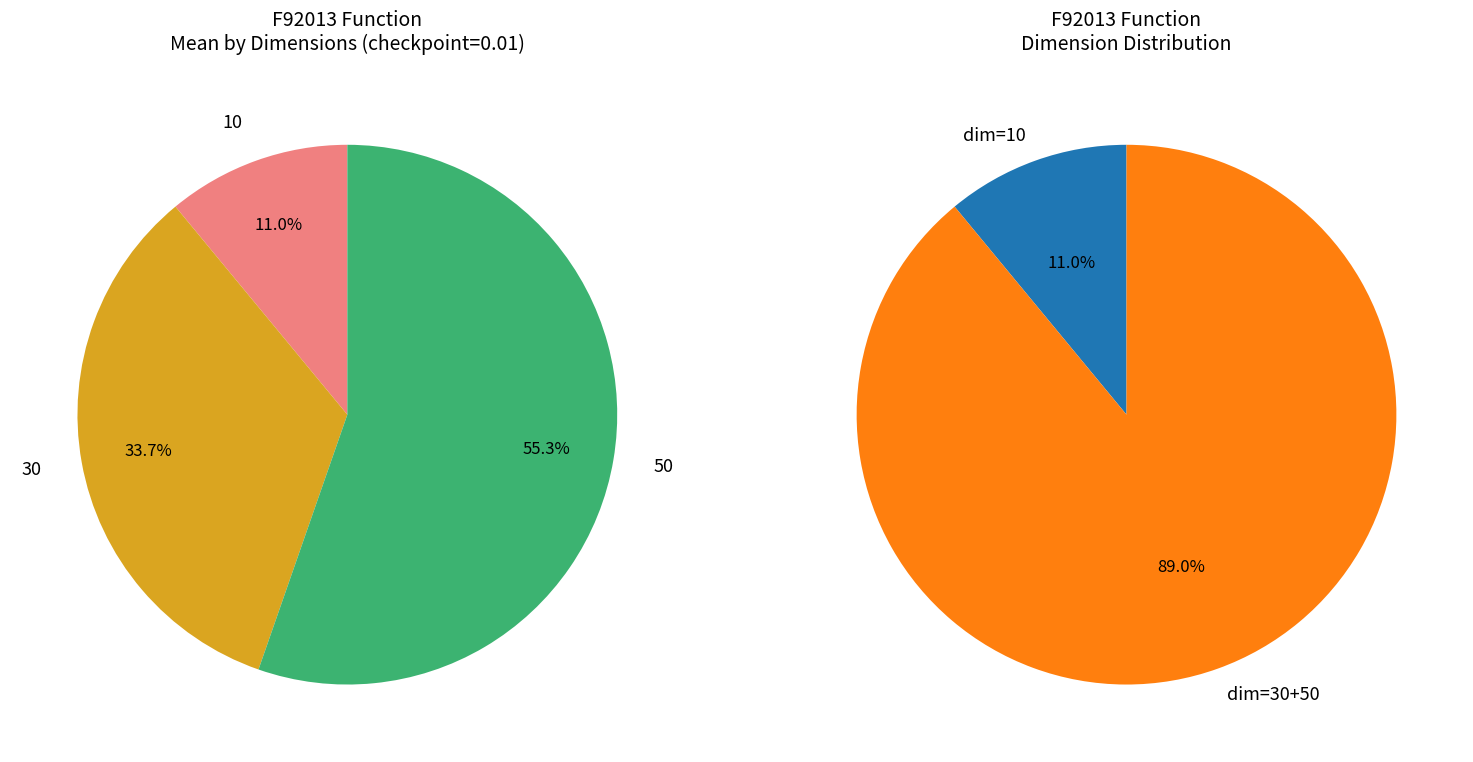

Which slice is the smallest?

10